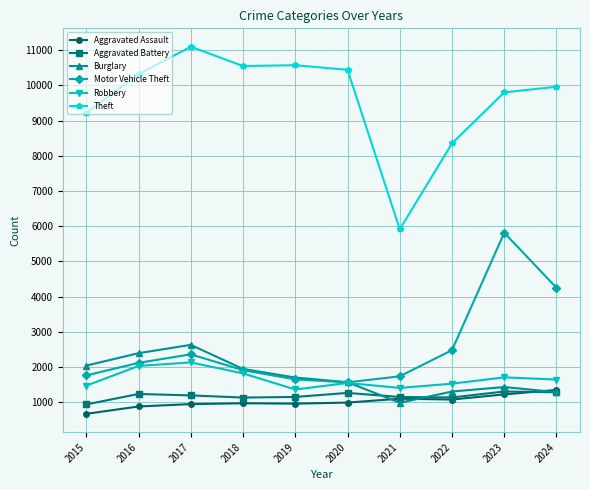

True or false: Aggravated Assault and Theft intersect in this chart.

False